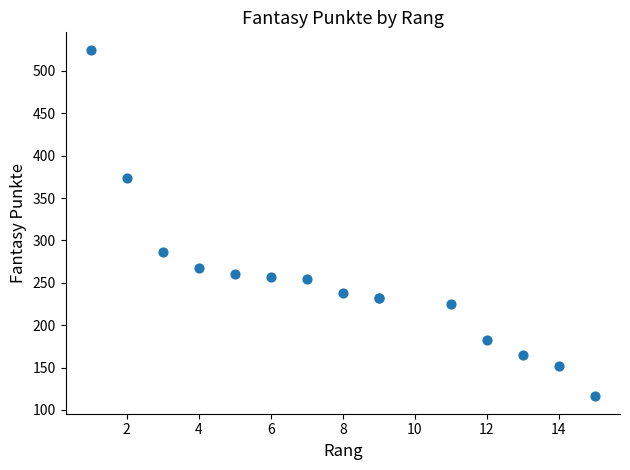

What Y value in the scatter plot is closest to 320?

286